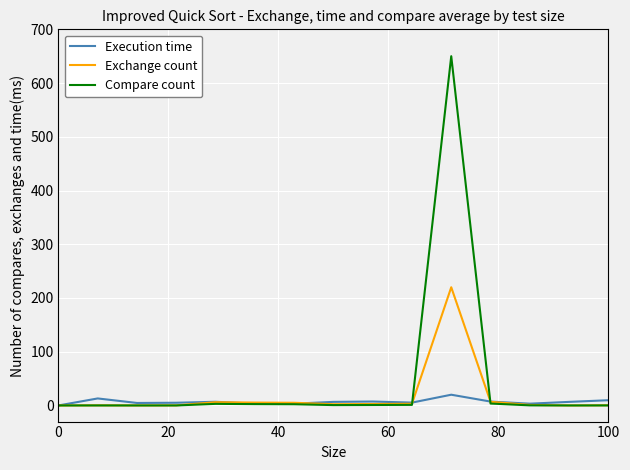

In Exchange count, how many points are lower than both neighbors (excluding endpoints)?

3